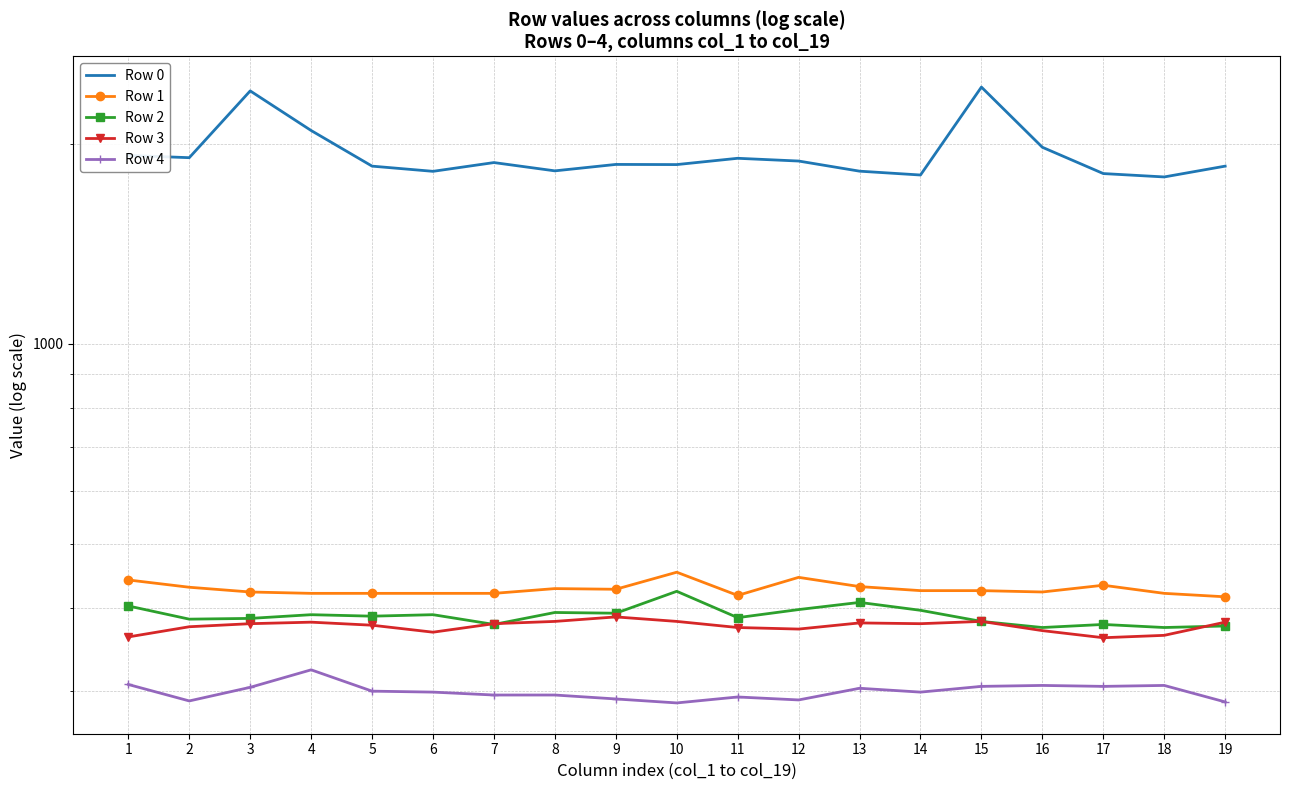

True or false: Row 3 has a value of 364 at 18.

True